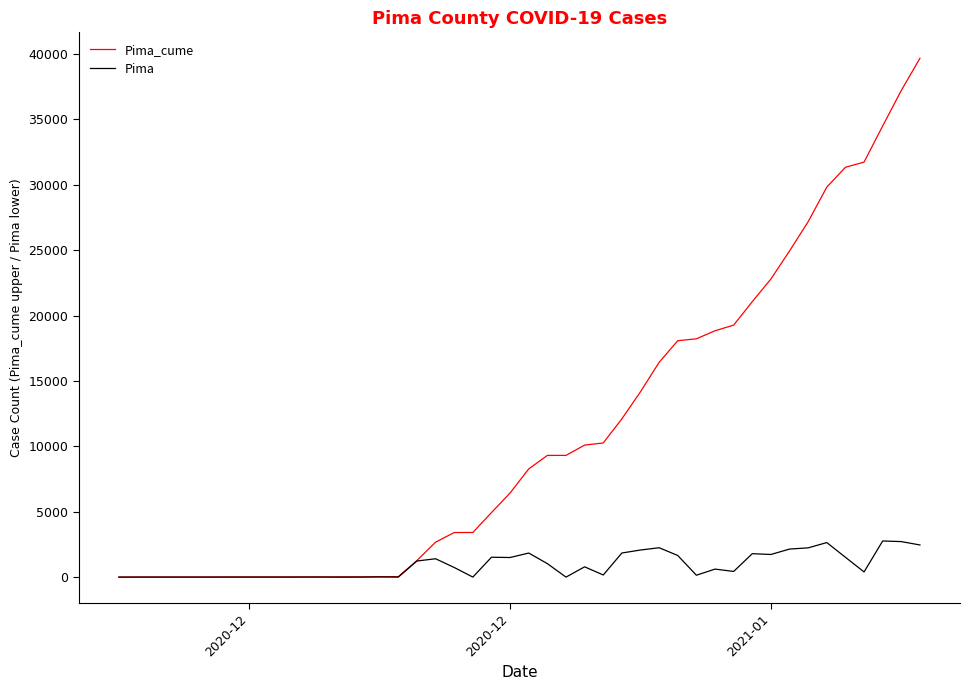

What is the maximum value for Pima?

2764